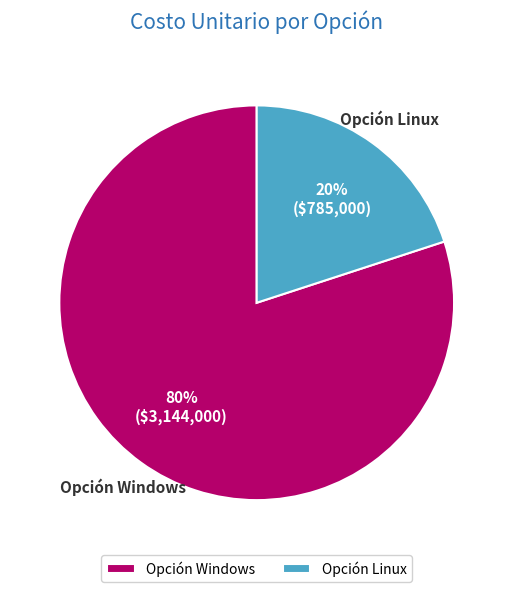

To the nearest percent, what percentage of the pie is Opción Linux?

20%